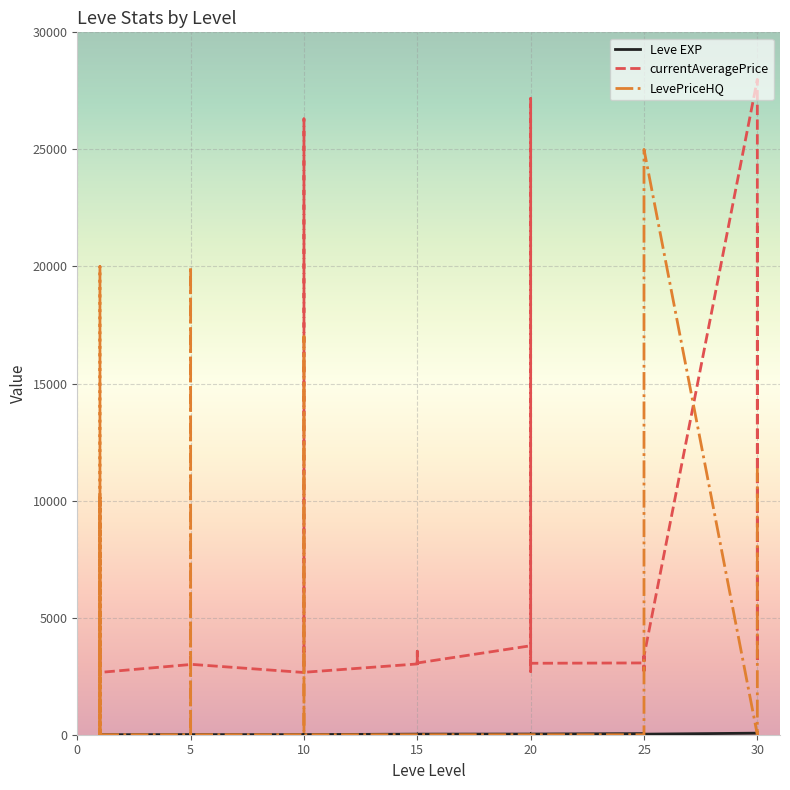

Reading right to left, list all the values displayed in this chart.

Leve EXP: 36	34	99	67	24	36	41	24	36	47	28	12	28	28	16	28	24	20	21	24	21	24	6	6	13	9	9	3	5	6	6	8	6	6	1	2	1	1	2	1
currentAveragePrice: 21725	3601	3106	27990	3351	2734	3341	3349	2734	3066	3052	2700	3568	3053	27174	3800	3064	3561	3325	3041	3341	3023	2666	3543	3539	26304	2670	2658	3008	3316	3001	3313	3015	2999	2661	3000	3515	2996	3309	3307
LevePriceHQ: 11377	0	0	0	25000	0	0	0	0	0	0	0	0	0	0	0	0	0	0	0	0	0	0	0	0	0	17007	0	0	20000	0	0	0	0	0	20000	0	10156	0	0